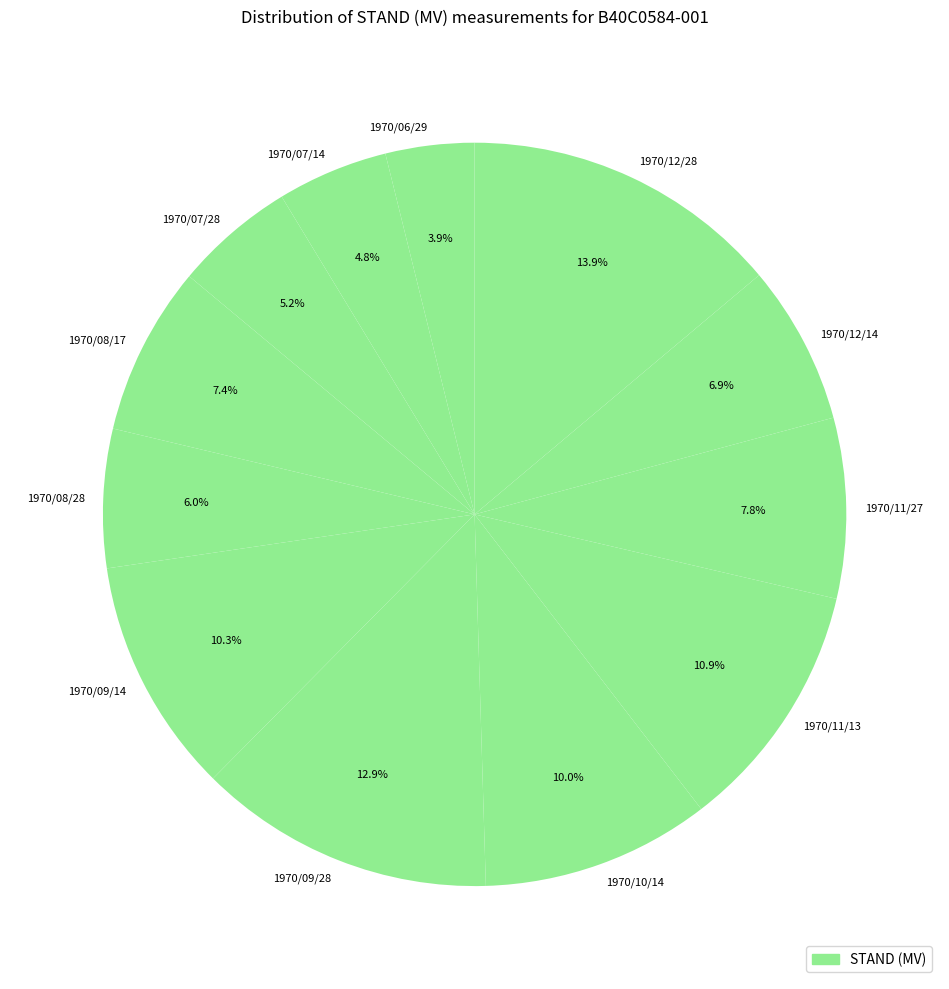

To the nearest percent, what portion does 1970/09/28 represent?

13%